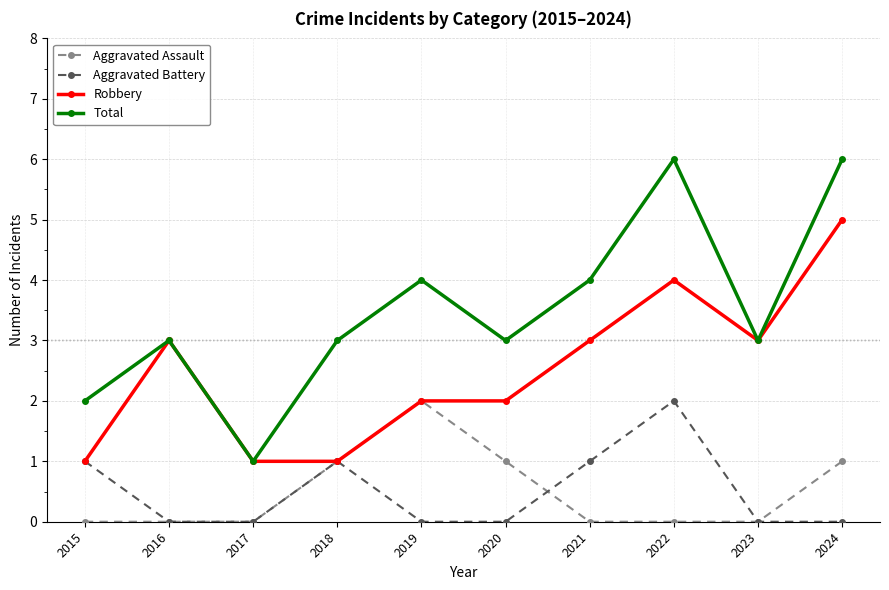

Count the number of categories in the chart.

10